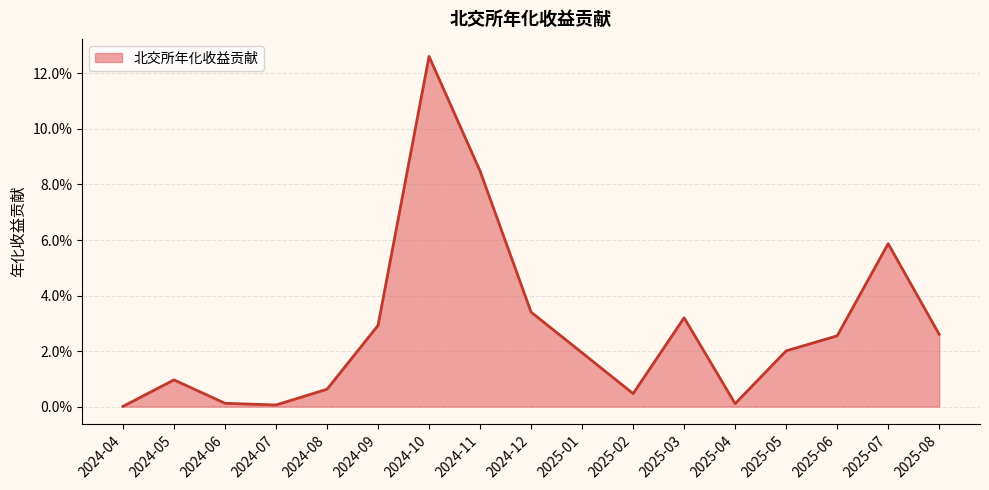

How many points are higher than both their immediate neighbors (excluding endpoints)?

4